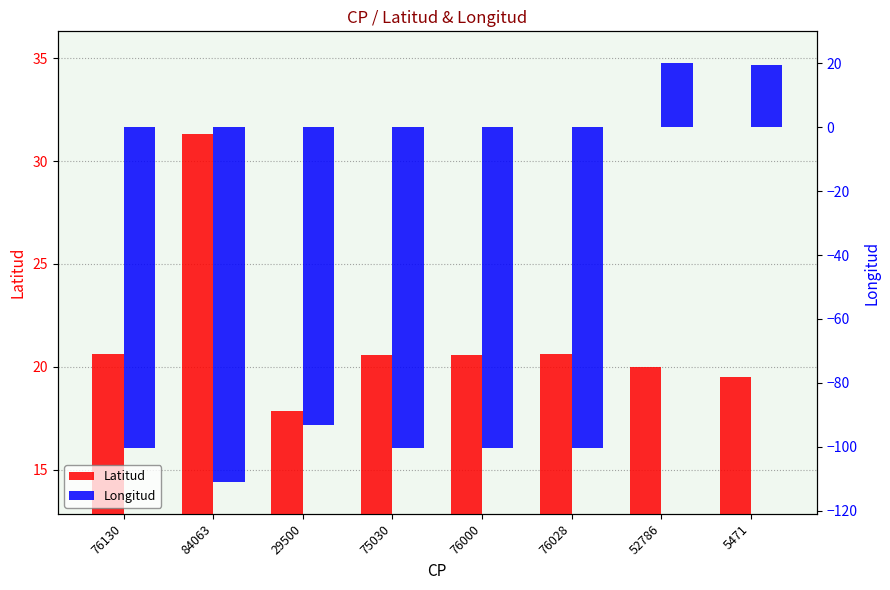

What is the average value of the Latitud series?

21.4